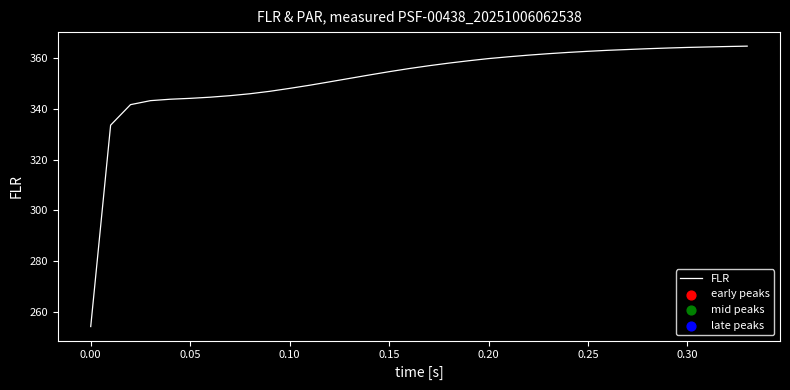

What is the maximum value shown in the chart?

364.9